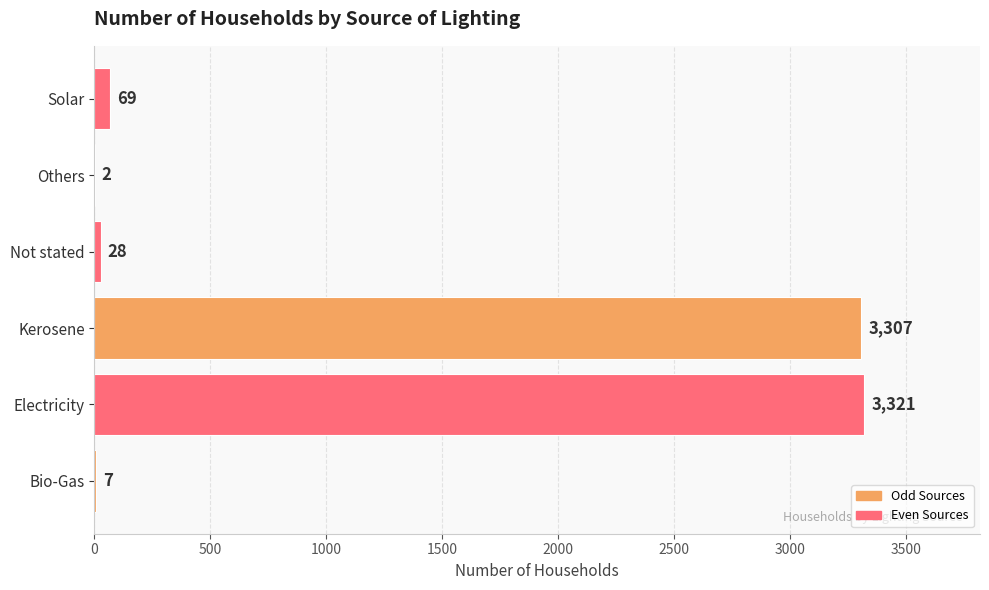

How many series are shown in this chart?

1